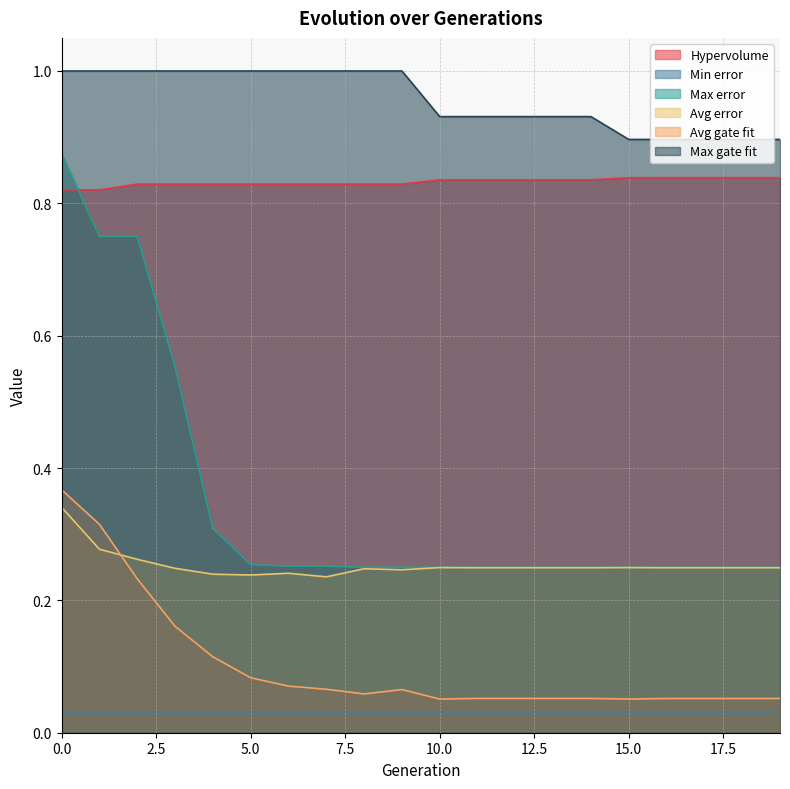

How many series are shown in this chart?

6